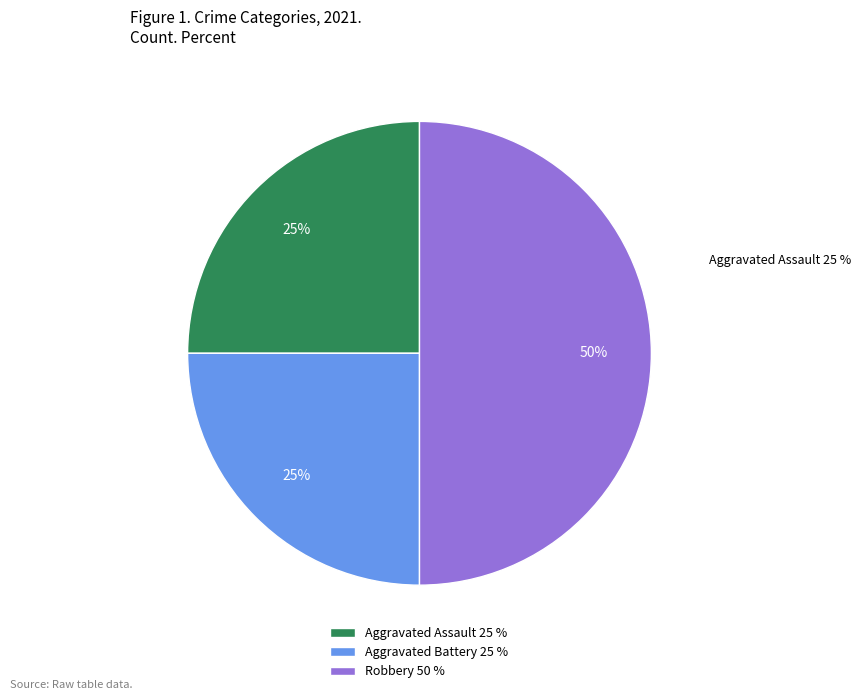

Rank the categories by value from lowest to highest.

Aggravated Assault, Aggravated Battery, Robbery